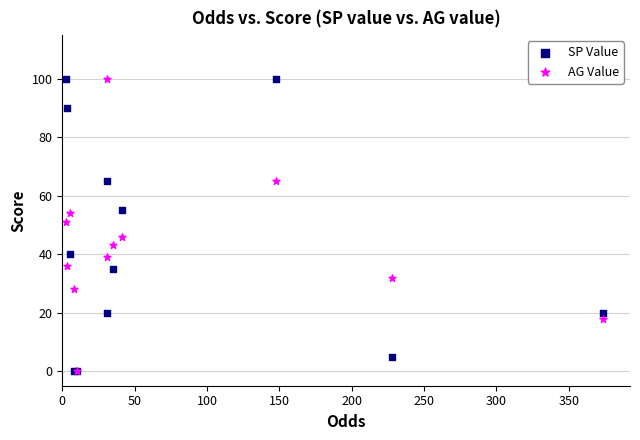

What are all the series names shown in the legend?

SP Value, AG Value